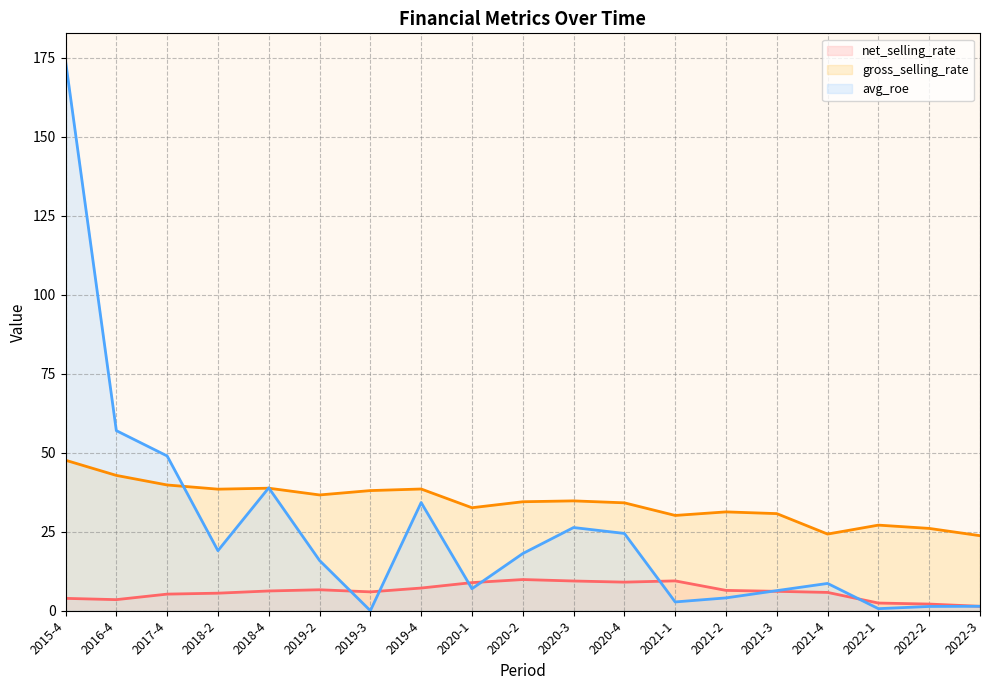

The value of gross_selling_rate (line) at 2019-3 is 54.0. True or false?

False